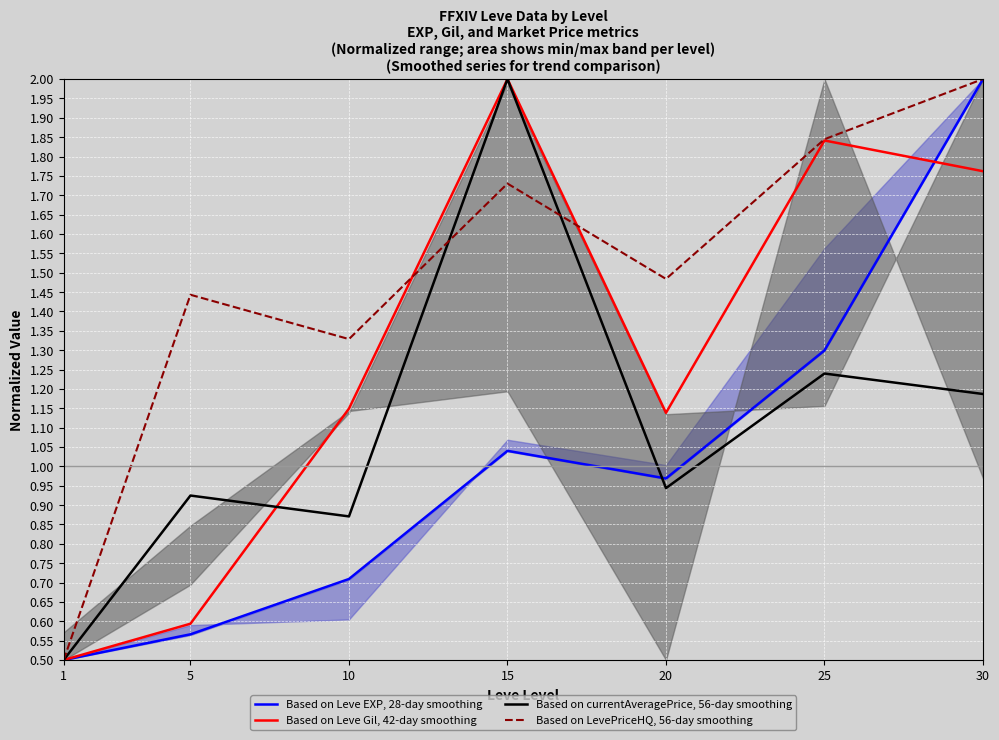

Which has a higher value, 10 or 1?

10